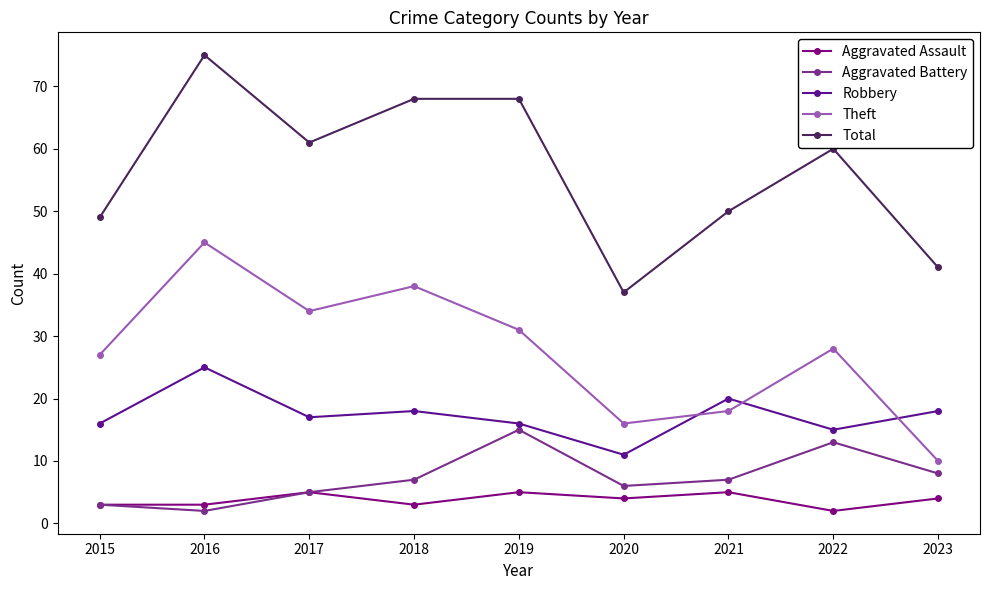

What is the total value across all series at 2023?

81